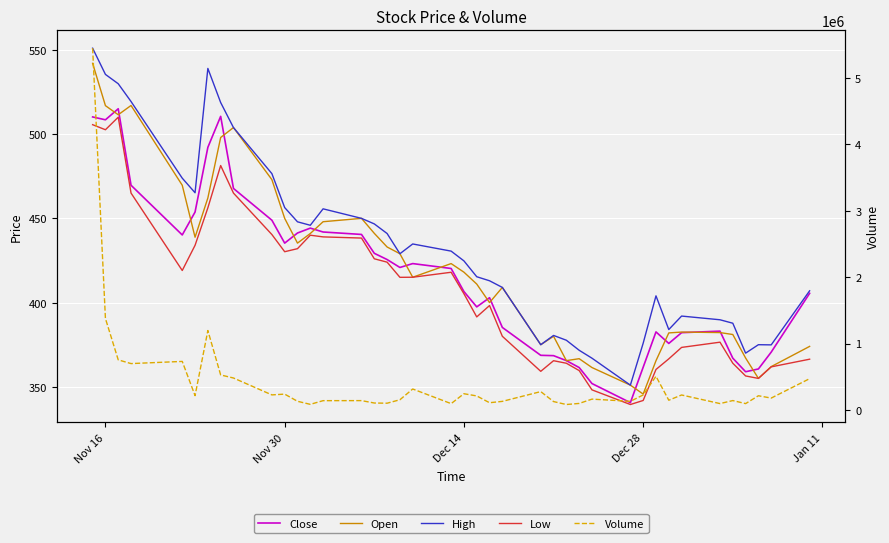

At which label does High reach its peak?

Nov 16